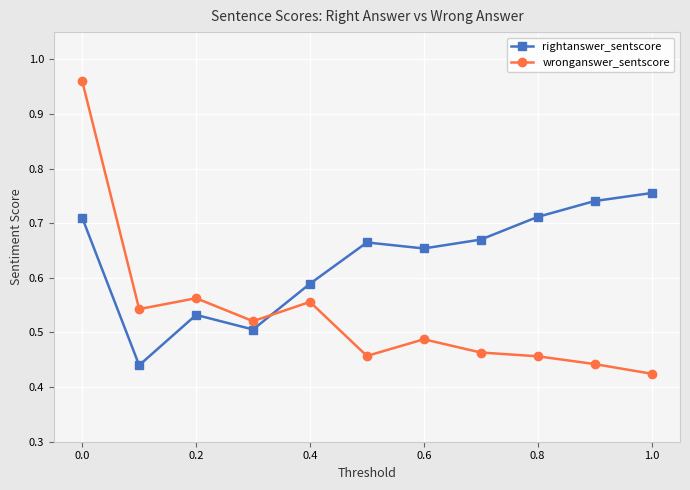

After their last crossing, which series has the higher values: wronganswer_sentscore or rightanswer_sentscore?

rightanswer_sentscore